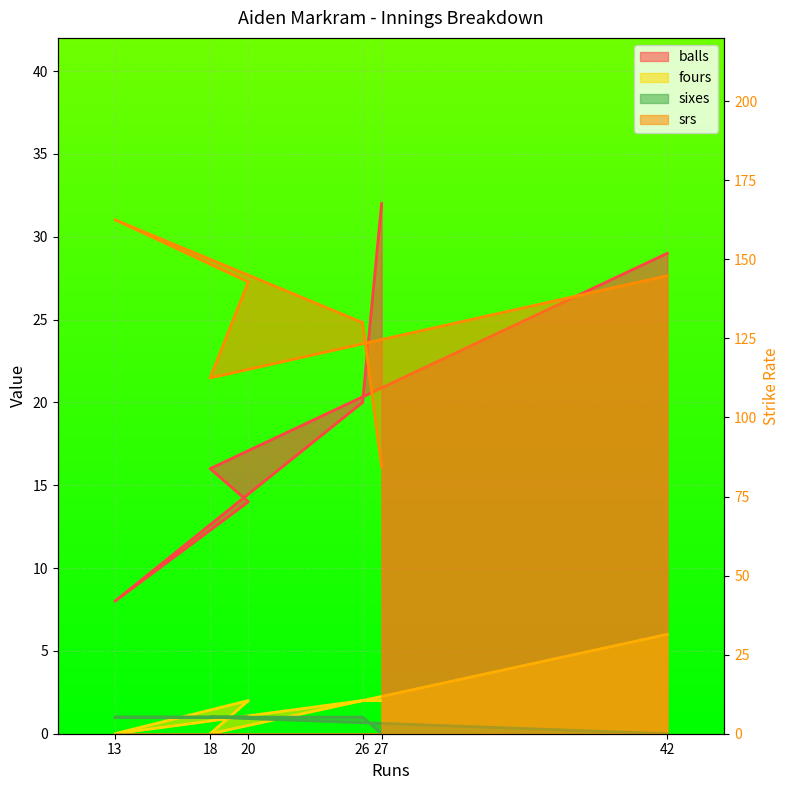

List the labels in order of fours value, largest first.

42, 20, 26, 27, 18, 13